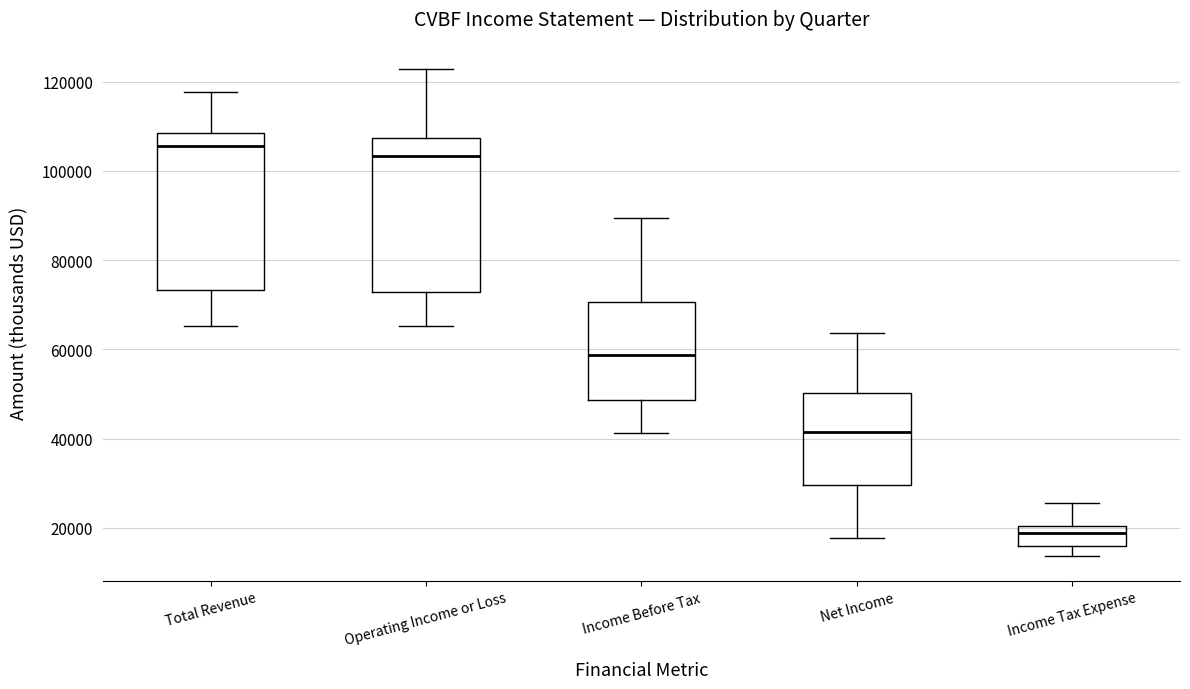

Reading left to right, read every box against the y-axis: the position of its median line, the range the box covers, and the ends of its whiskers. The values are not printed on the chart, so give them approximately, as read against the axis.

Total Revenue: median 106000, box 74000 to 108000, whiskers 66000 to 118000
Operating Income or Loss: median 104000, box 72000 to 108000, whiskers 66000 to 122000
Income Before Tax: median 58000, box 48000 to 70000, whiskers 42000 to 90000
Net Income: median 42000, box 30000 to 50000, whiskers 18000 to 64000
Income Tax Expense: median 18000, box 16000 to 20000, whiskers 14000 to 26000